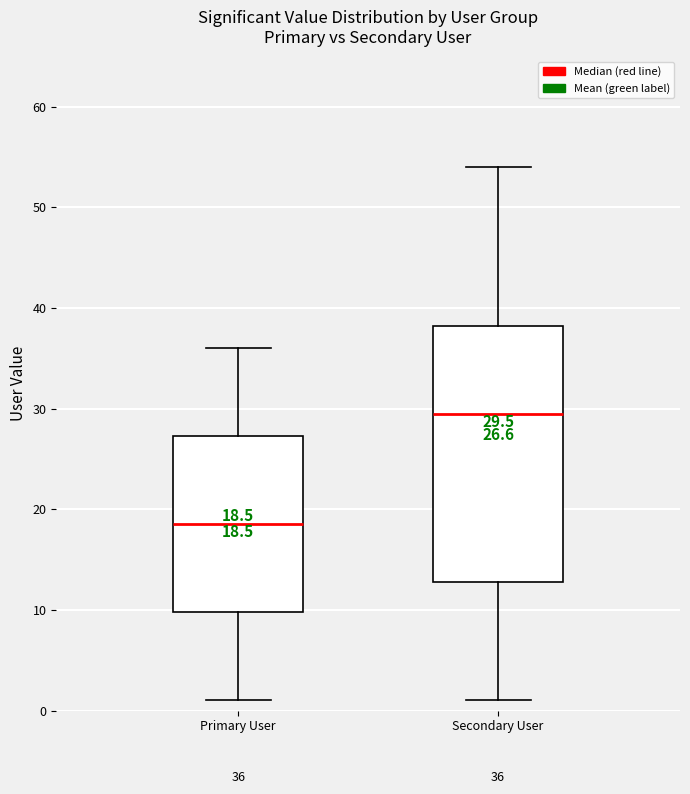

Which box's median line is the lowest?

Primary User